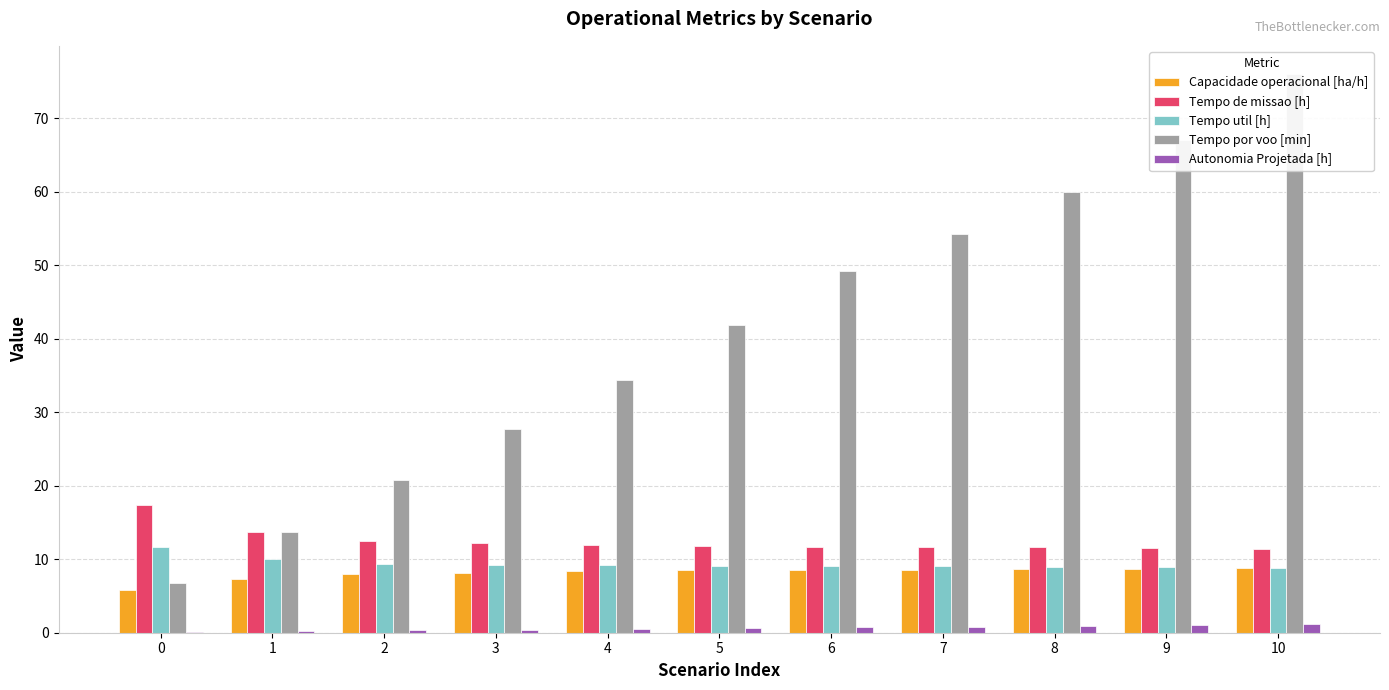

What is the average value of the Tempo util [h] series?

9.4